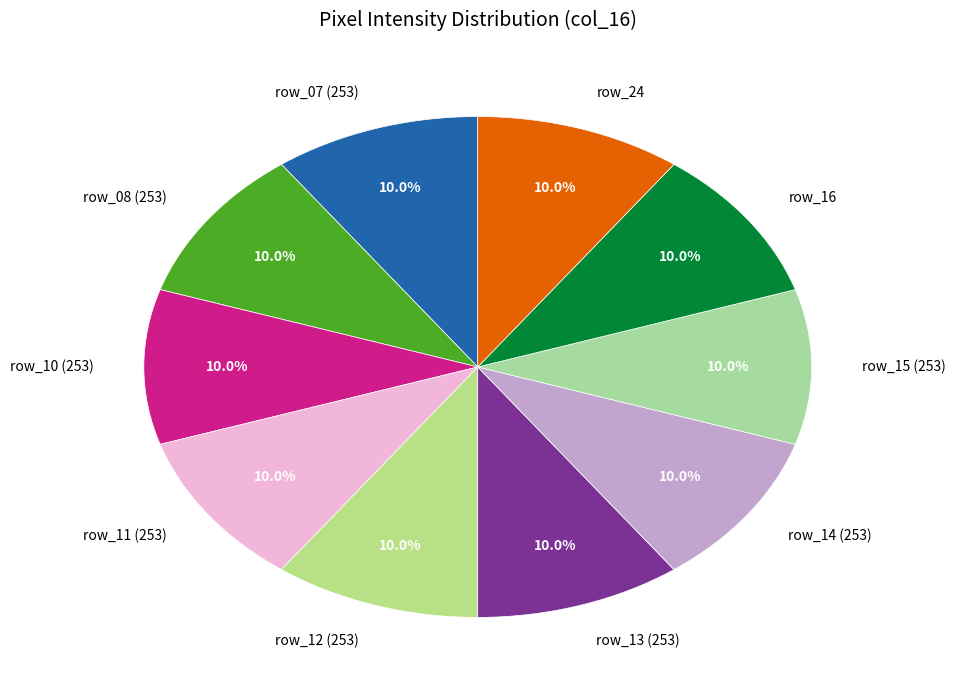

Count the number of slices in the pie.

10